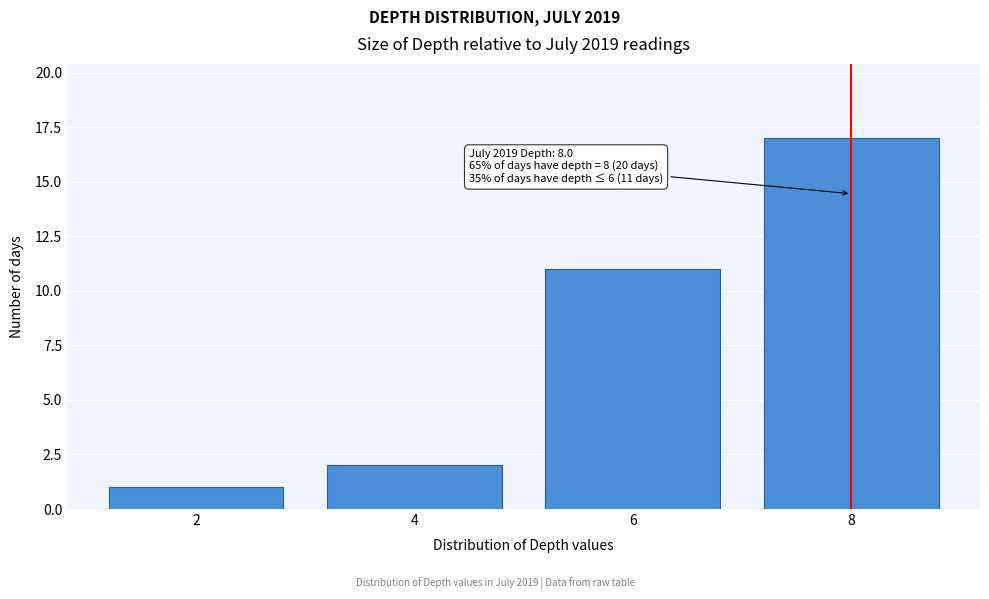

Reading left to right, extract all data points from this chart.

1	2	11	17